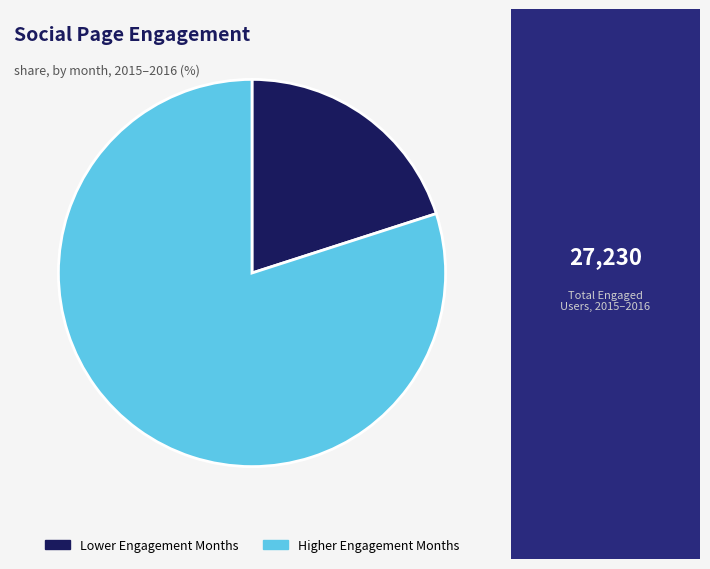

Count the number of slices in the pie.

2